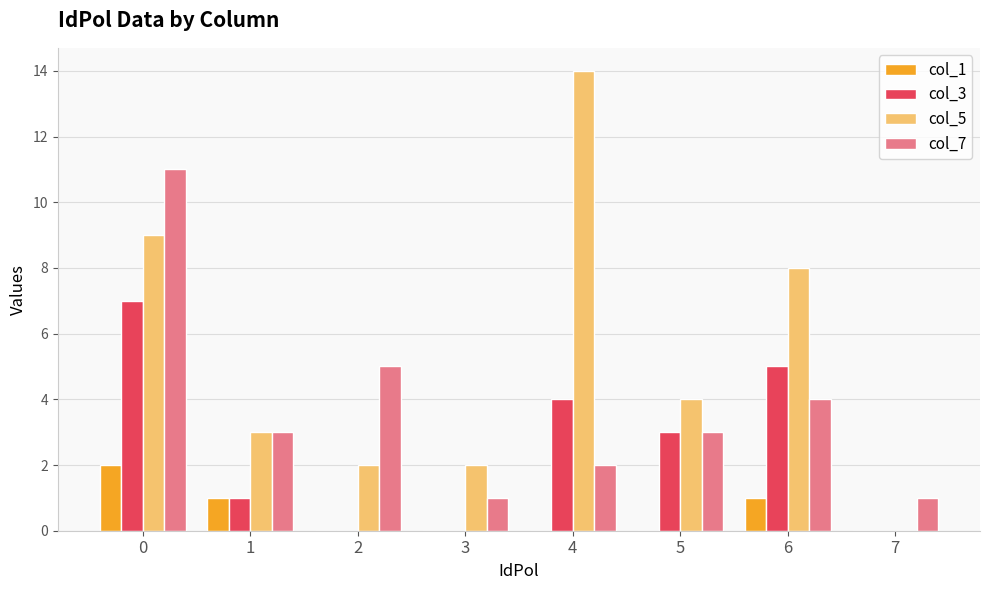

Is the value of col_5 at 0 greater than the value of col_7 at 1?

Yes